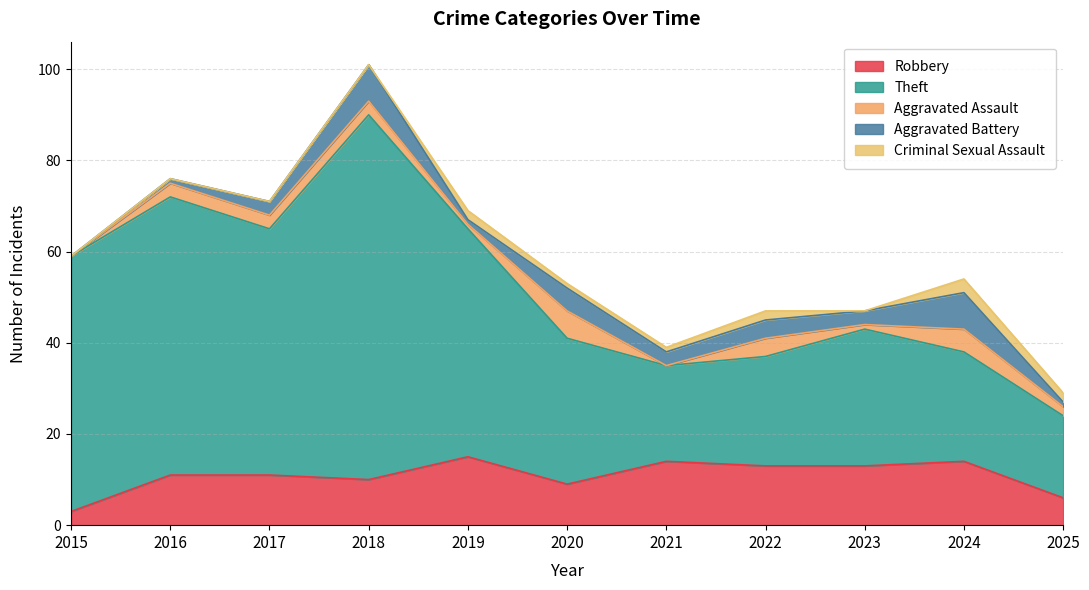

Between 2018 and 2024, which series saw the biggest shift?

Theft